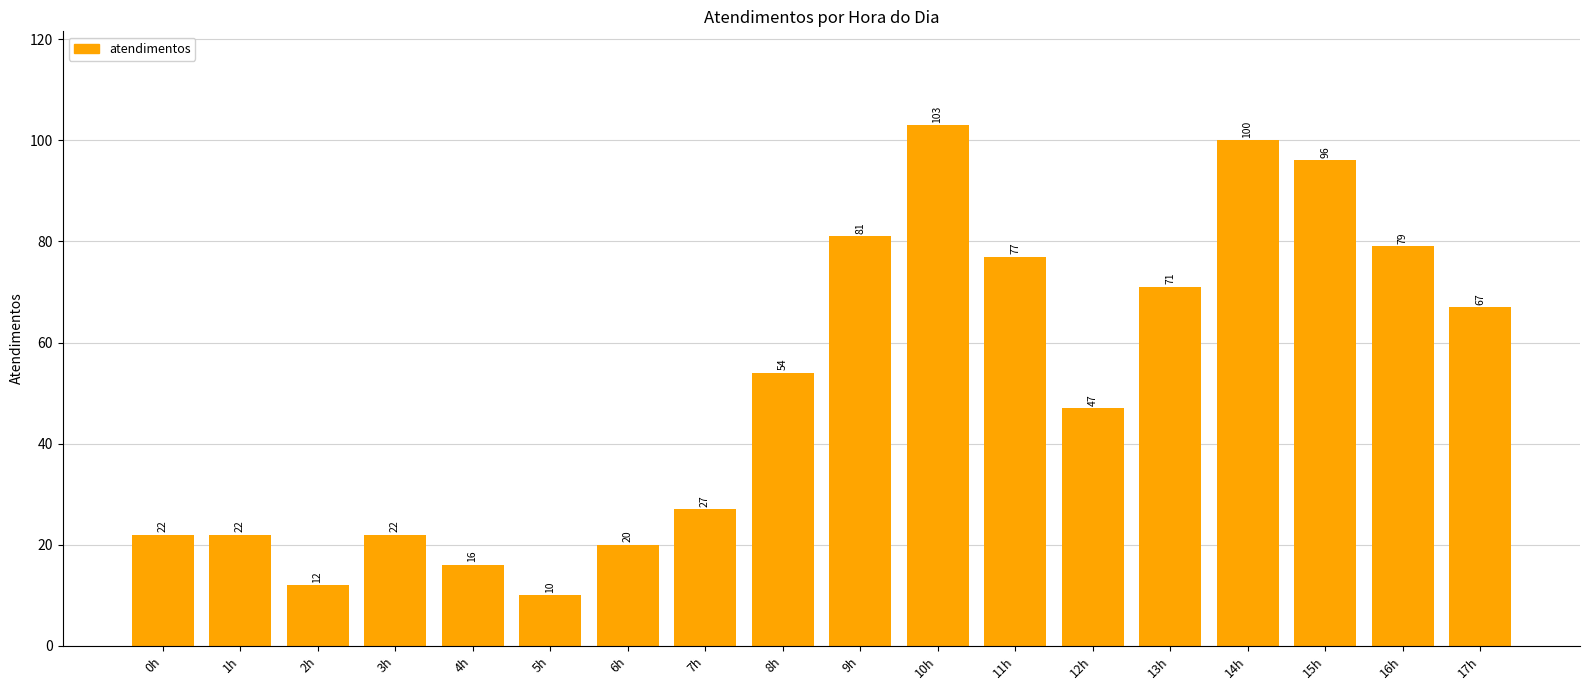

Where is the data nearest to the value 56?

8h